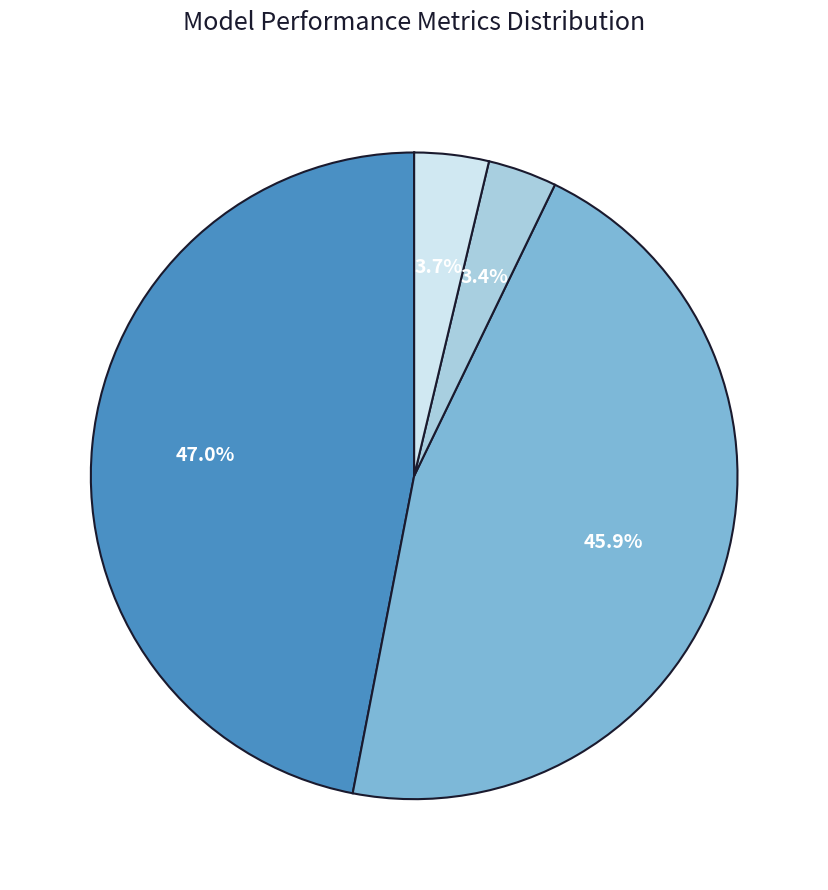

Is there any slice that represents more than half of the pie?

No